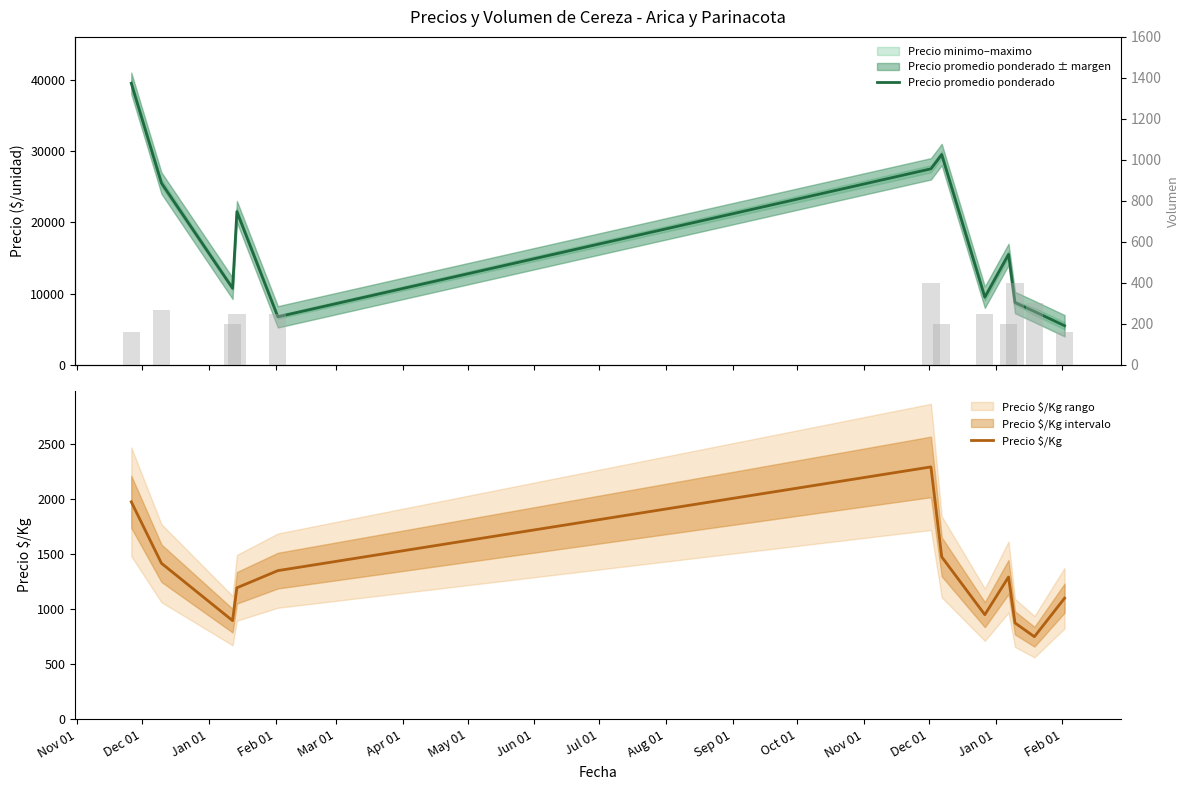

What is the minimum value for Precio $/Kg?

750